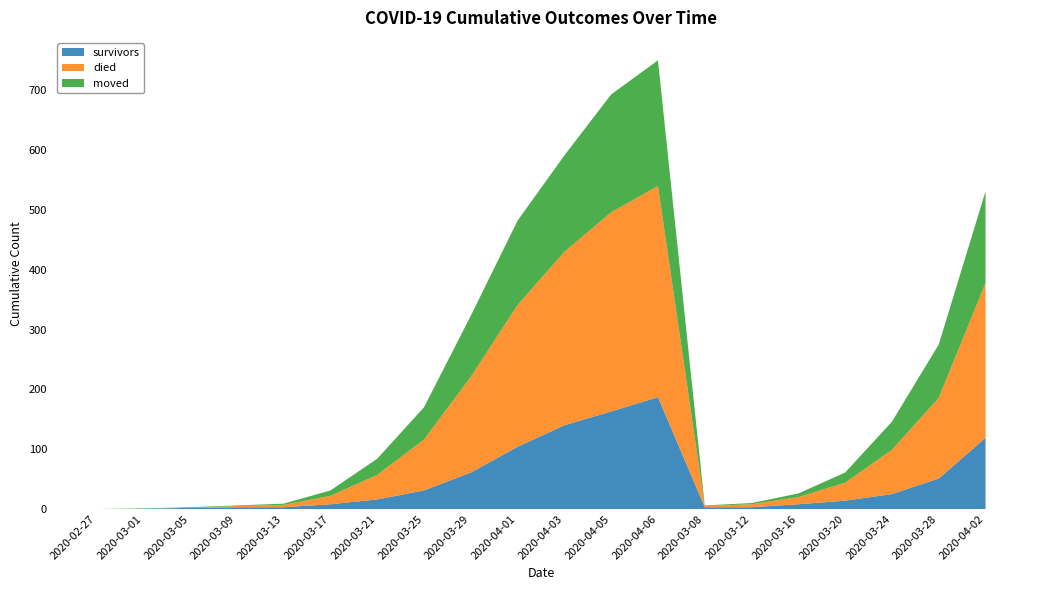

Reading left to right, extract all data points from this chart.

survivors: 2020-02-27=0	2020-03-01=0	2020-03-05=2	2020-03-09=3	2020-03-13=3	2020-03-17=8	2020-03-21=16	2020-03-25=31	2020-03-29=61	2020-04-01=104	2020-04-03=140	2020-04-05=163	2020-04-06=187	2020-03-08=3	2020-03-12=3	2020-03-16=8	2020-03-20=14	2020-03-24=25	2020-03-28=51	2020-04-02=119
died: 2020-02-27=0	2020-03-01=0	2020-03-05=0	2020-03-09=2	2020-03-13=4	2020-03-17=14	2020-03-21=41	2020-03-25=85	2020-03-29=160	2020-04-01=237	2020-04-03=290	2020-04-05=333	2020-04-06=353	2020-03-08=2	2020-03-12=5	2020-03-16=12	2020-03-20=30	2020-03-24=74	2020-03-28=135	2020-04-02=259
moved: 2020-02-27=0	2020-03-01=1	2020-03-05=1	2020-03-09=1	2020-03-13=2	2020-03-17=9	2020-03-21=27	2020-03-25=54	2020-03-29=102	2020-04-01=141	2020-04-03=161	2020-04-05=197	2020-04-06=210	2020-03-08=1	2020-03-12=2	2020-03-16=6	2020-03-20=17	2020-03-24=47	2020-03-28=89	2020-04-02=153